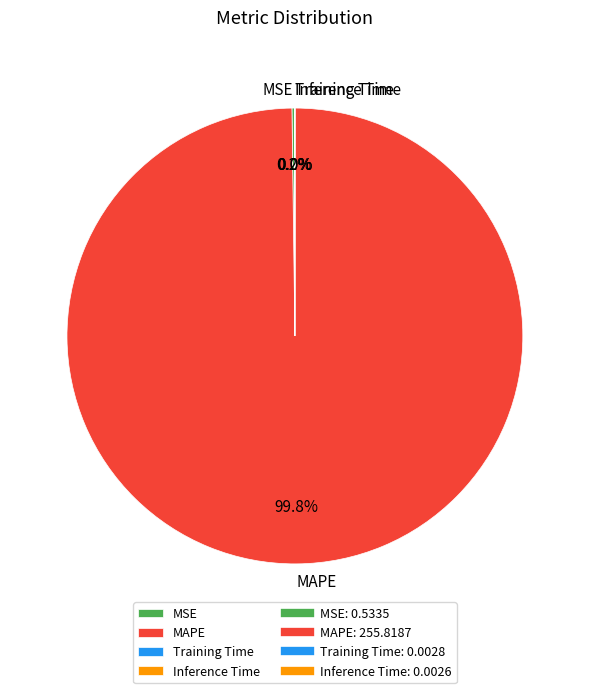

To the nearest percent, what is the average slice percentage?

25%